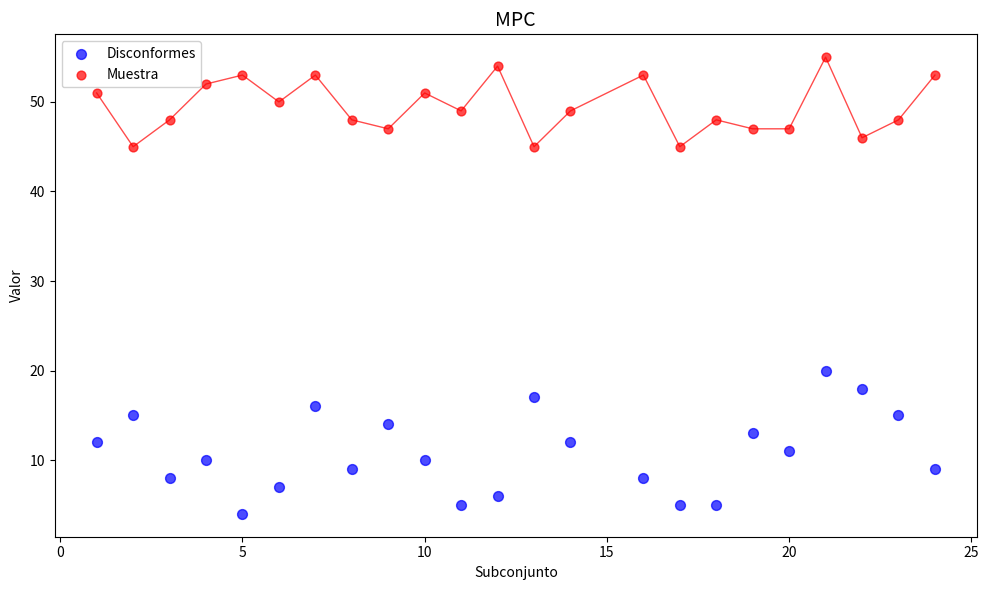

Which series has the largest Y range (max minus min)?

Disconformes